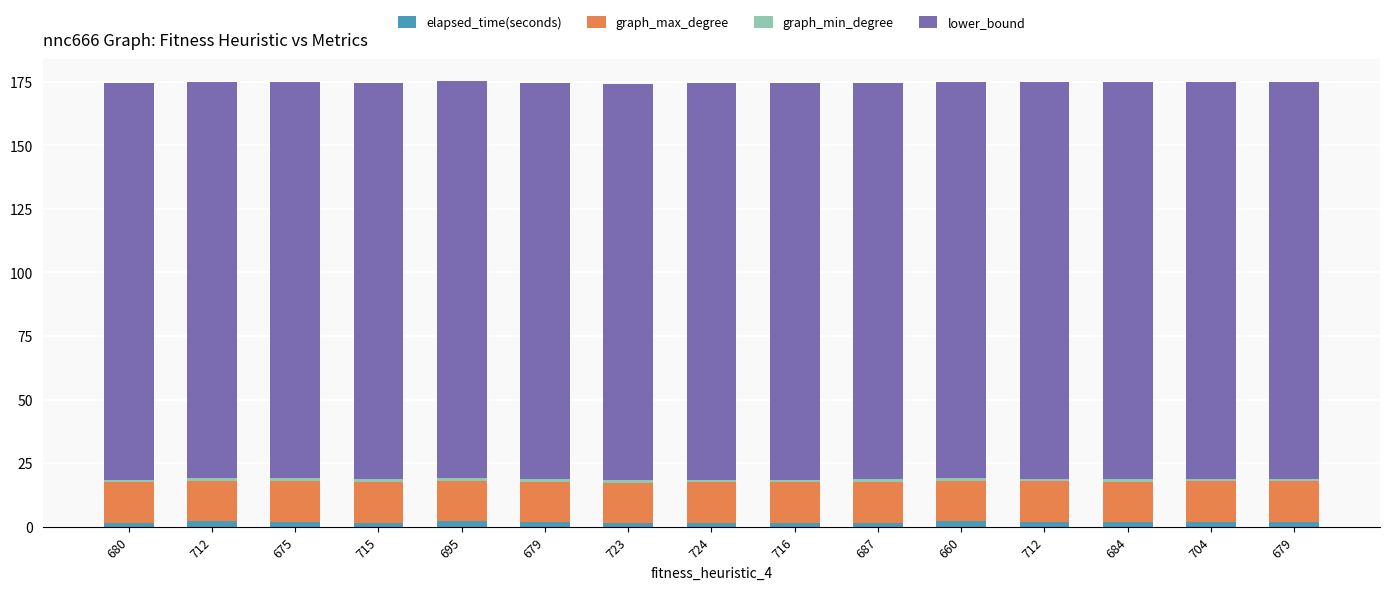

What is the difference between the second highest and second lowest values in the elapsed_time(seconds) series?

0.7